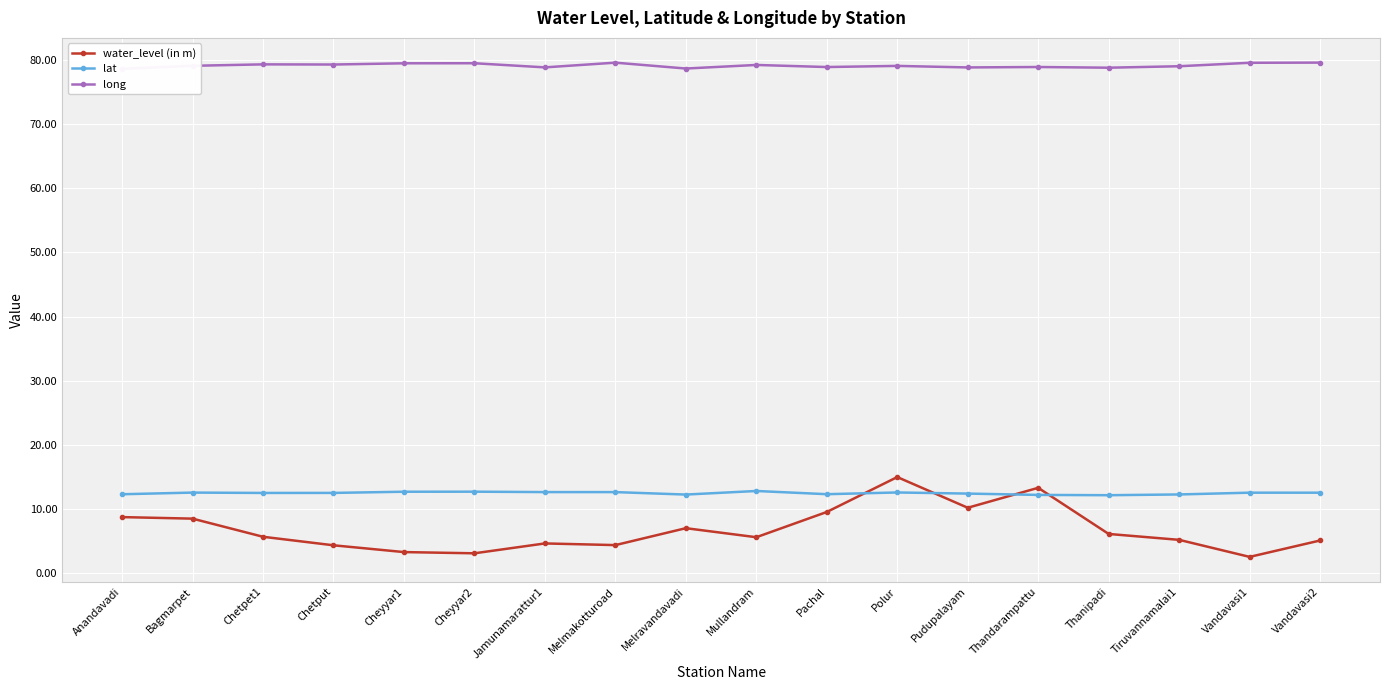

At which category is the sum across all series the highest?

Polur